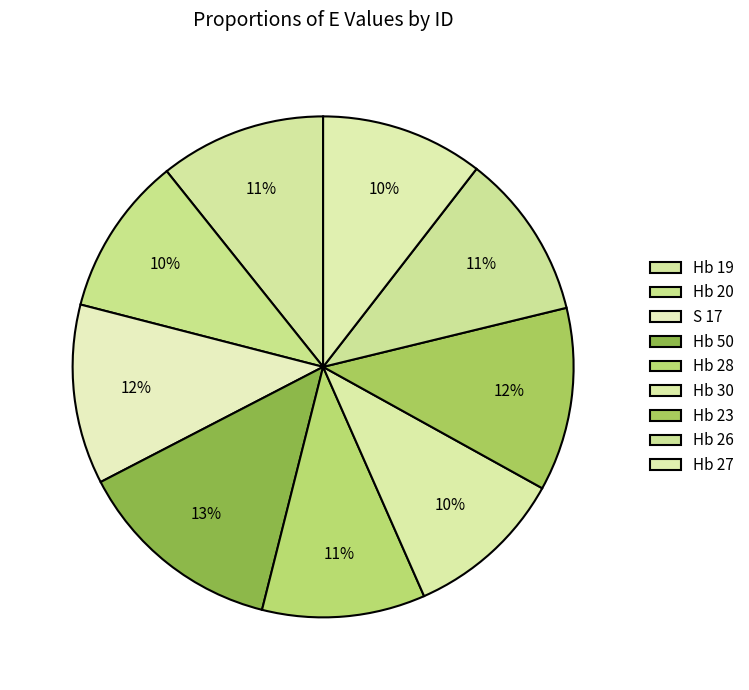

How many slices are in this pie chart?

9